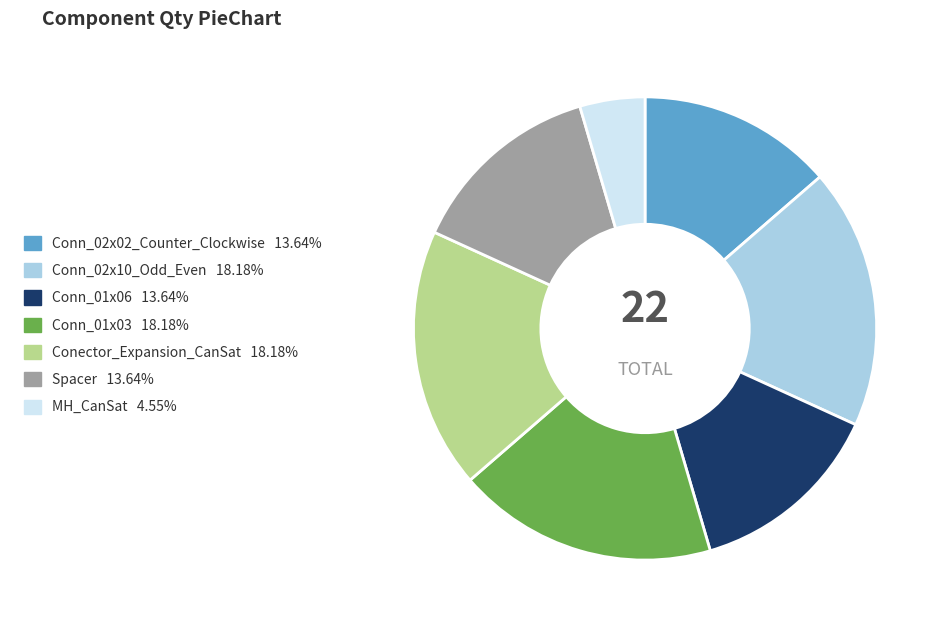

Is it true that Conn_02x10_Odd_Even is 18% of the pie?

True